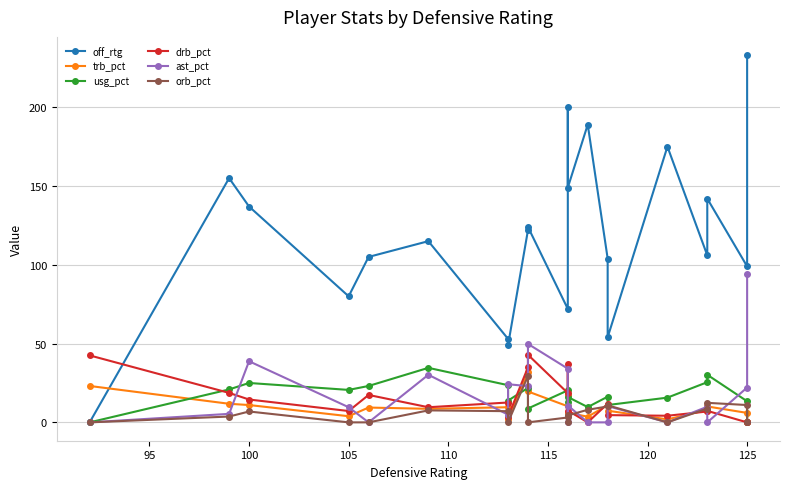

How many interior local valleys does the usg_pct series have?

6